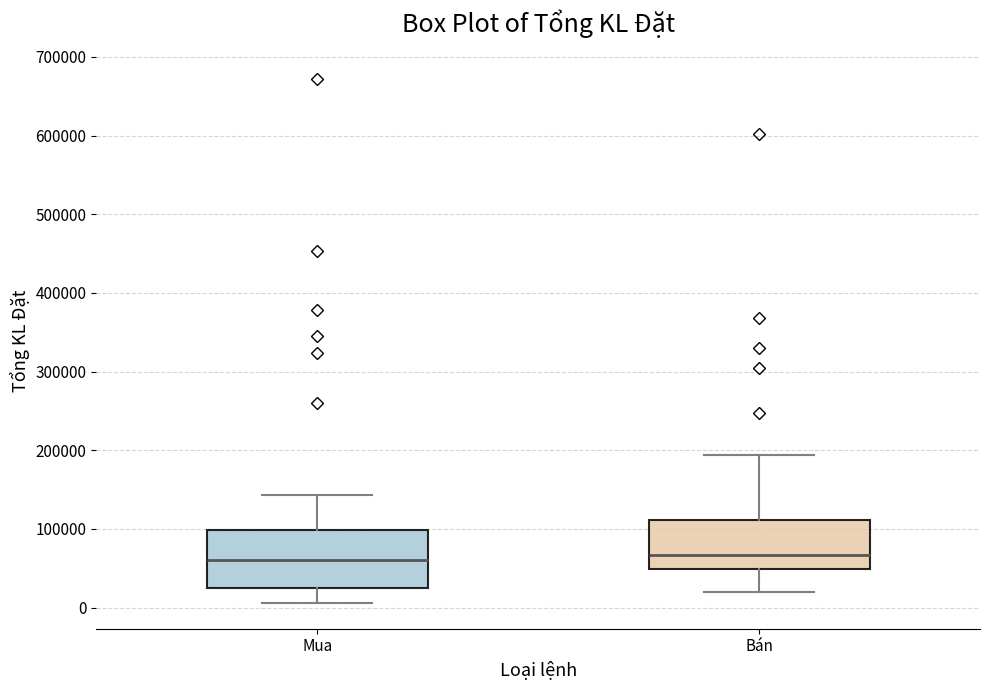

Comparing the boxes themselves (not the whiskers), which one is the tallest?

Mua